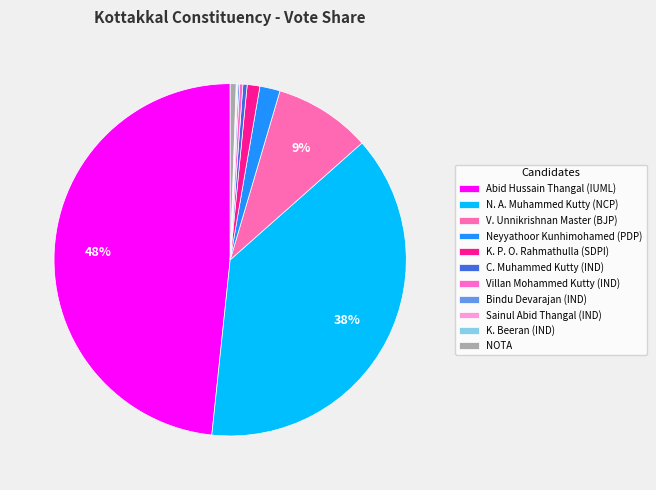

To the nearest percent, what is the difference between the largest and smallest slice percentages?

48%